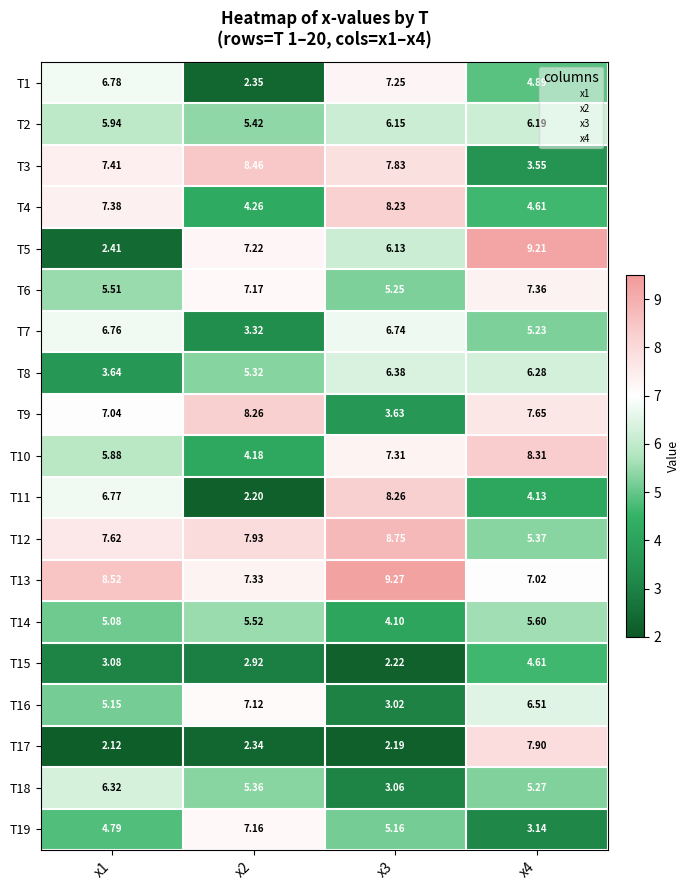

What is the spread (max minus min) of values at x1?

6.4